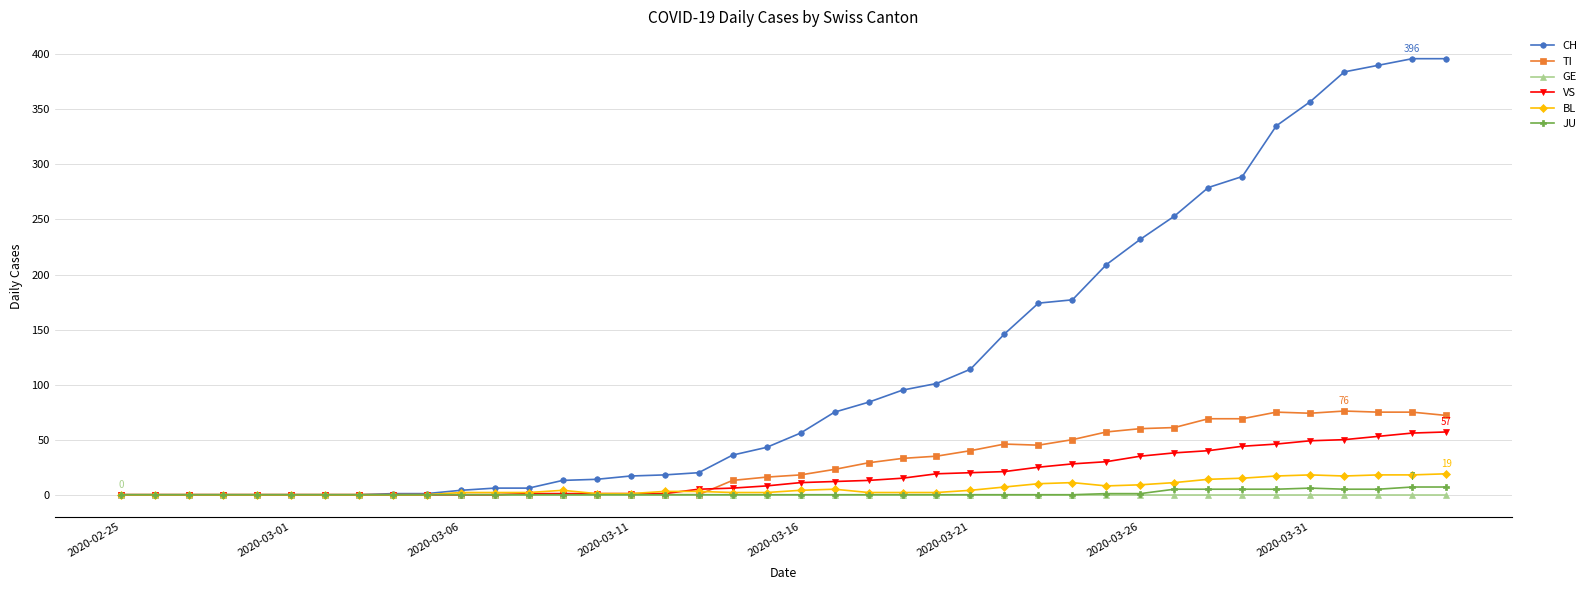

Count the number of data series in this chart.

6